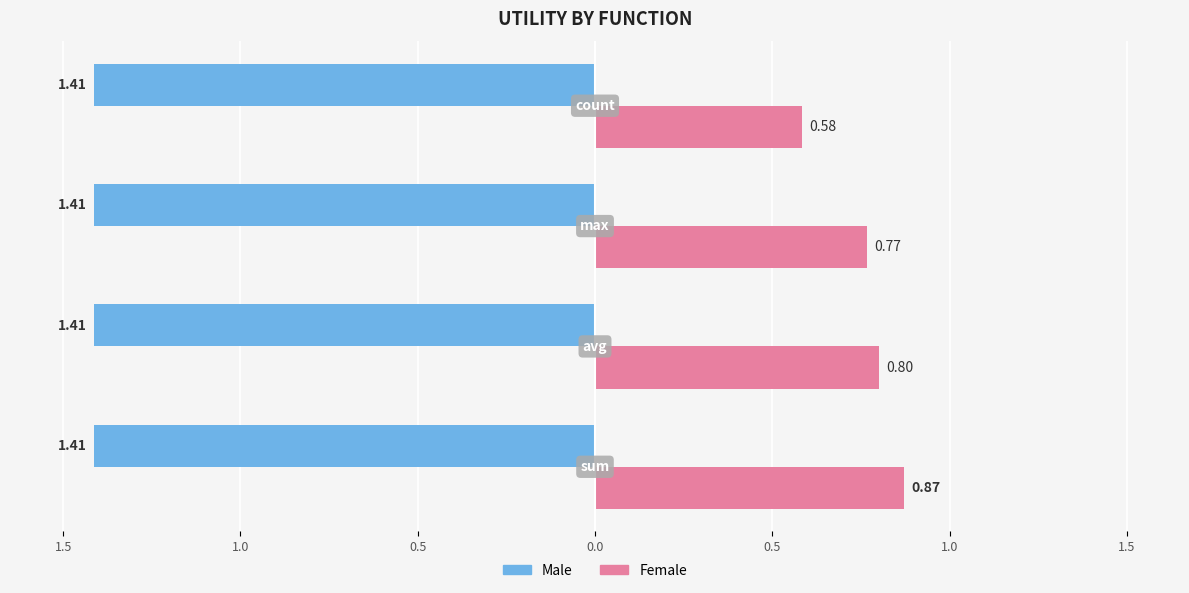

What are all the series names shown in the legend?

Male, Female